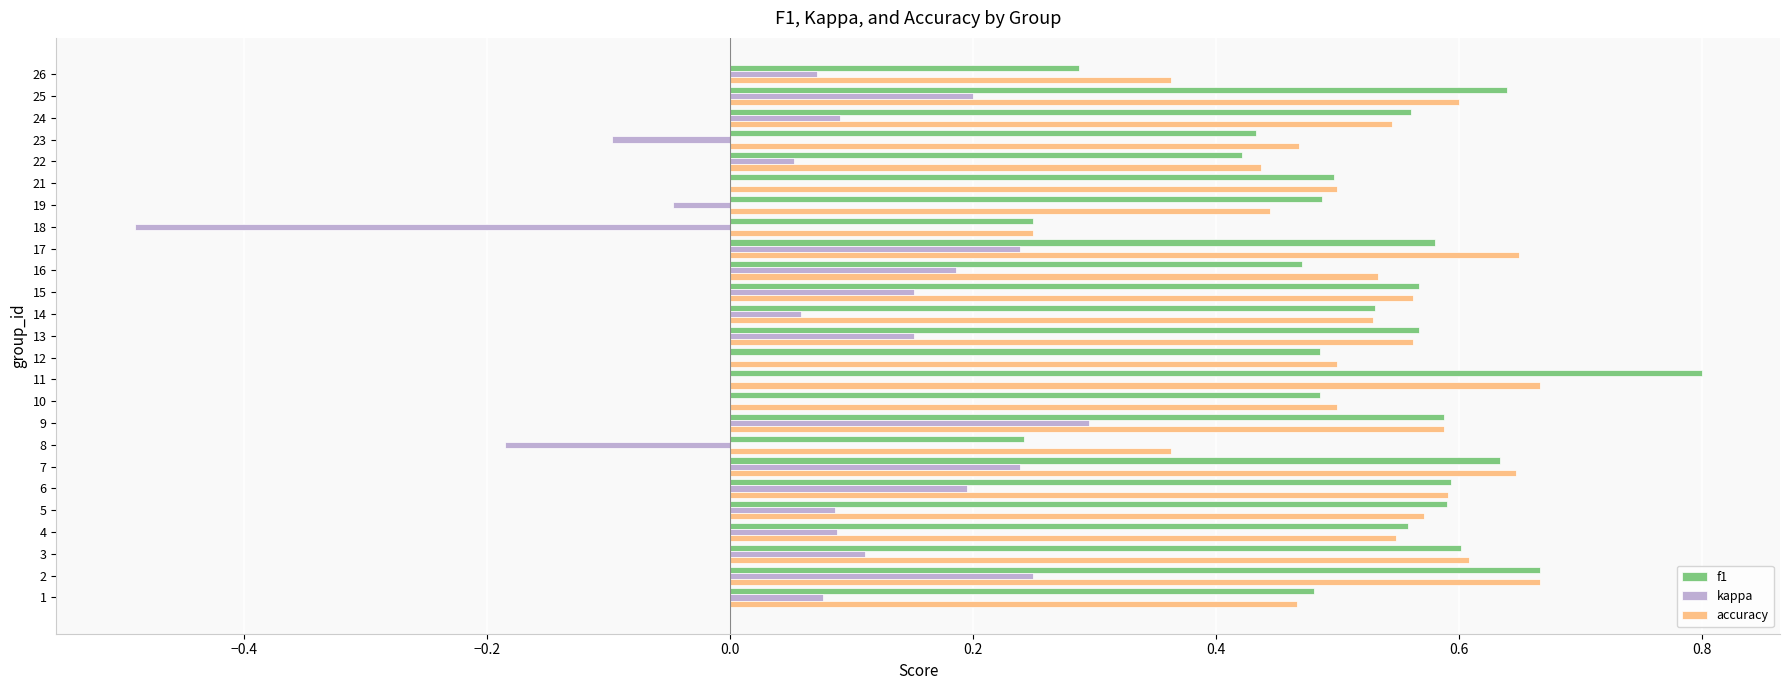

What is the sum of all accuracy values?

13.2